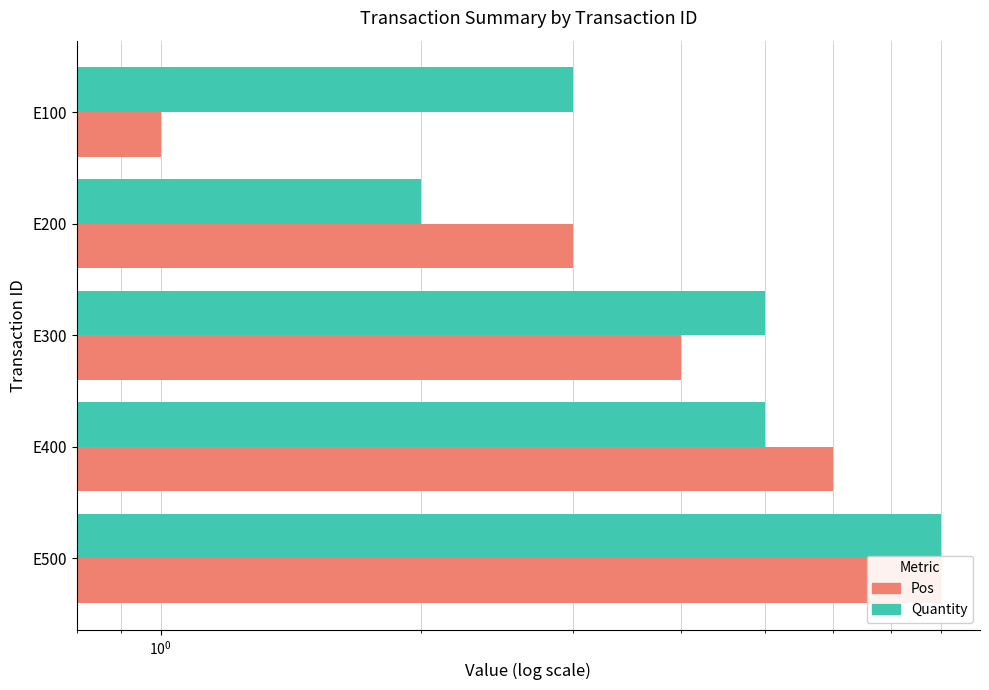

How many bars are there in each group?

2